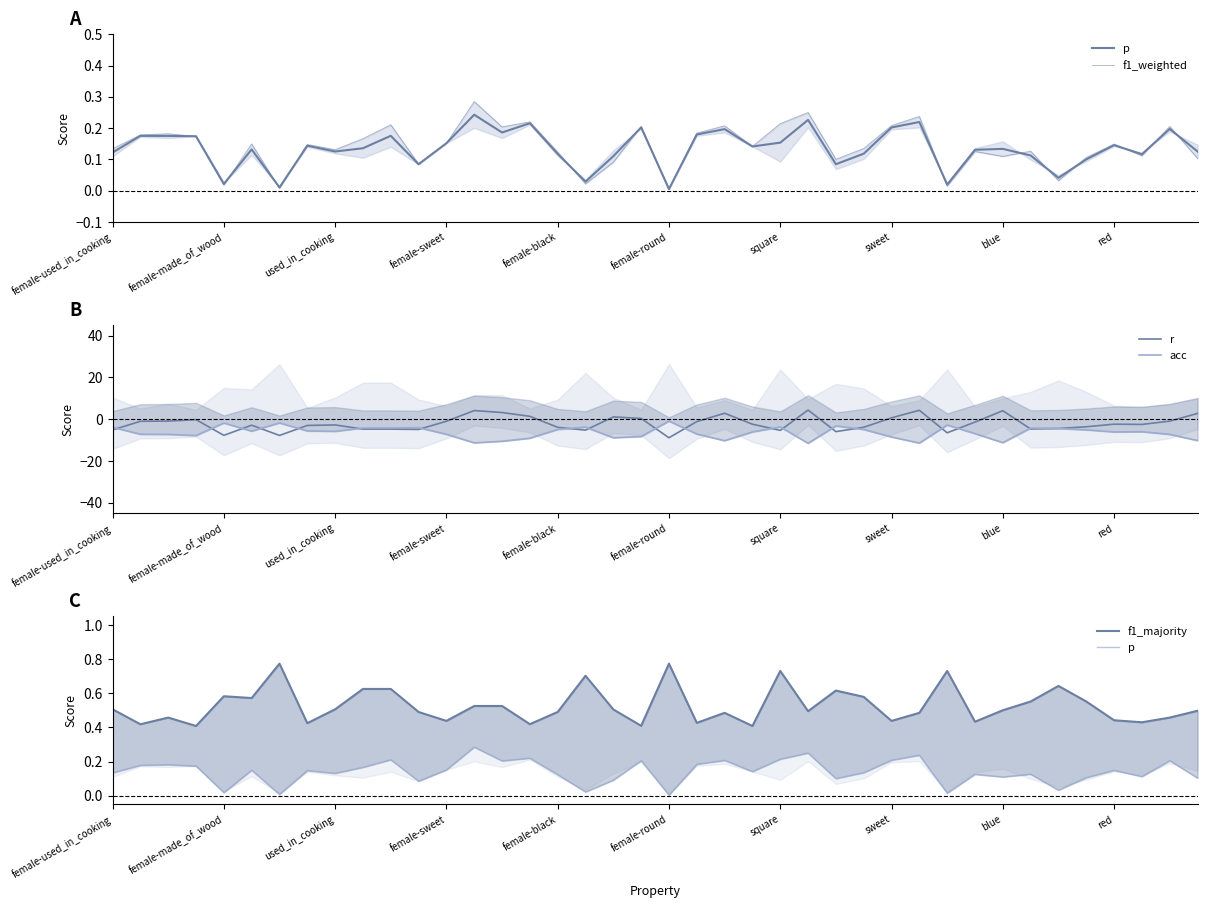

What is the label of the 12th point from the left?

11